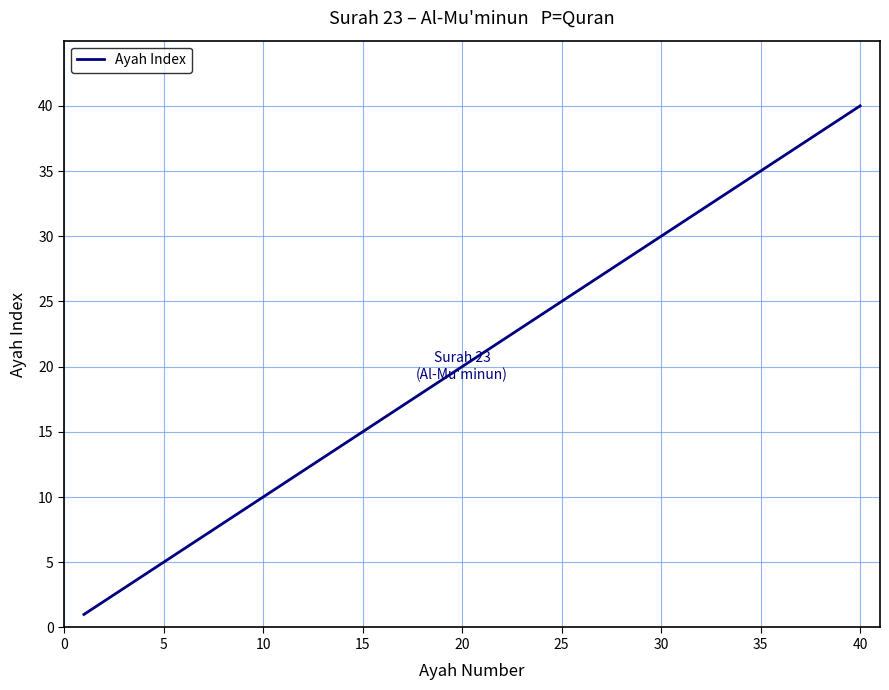

Does the chart have visible grid lines?

Yes